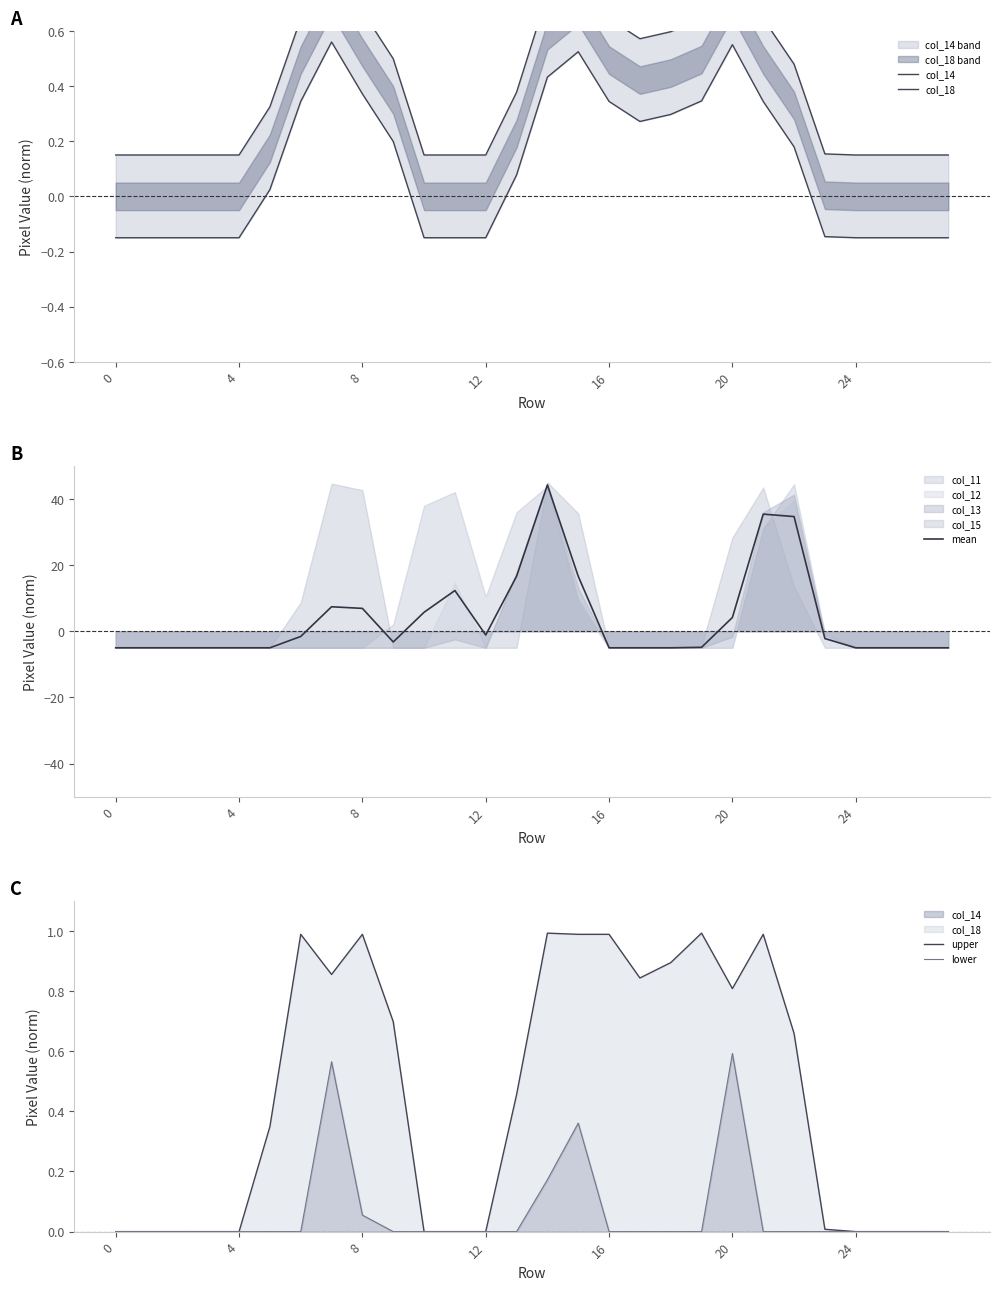

Is it true that mean equals -5.0 at 4?

True